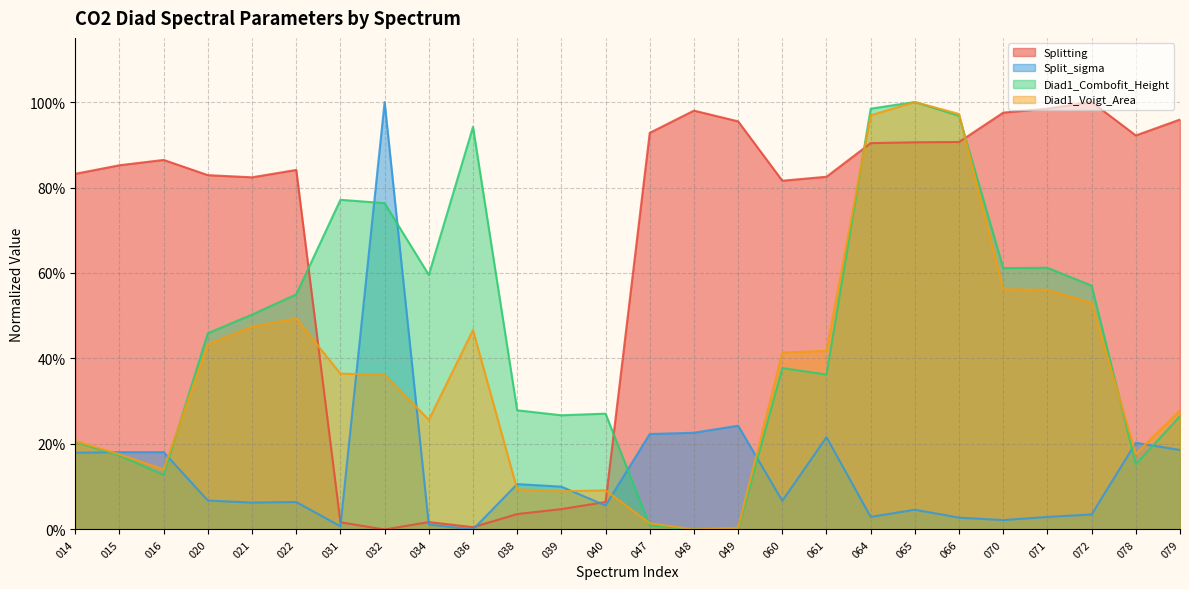

Rank the series at 078 from highest to lowest value.

Splitting, Split_sigma, Diad1_Voigt_Area, Diad1_Combofit_Height